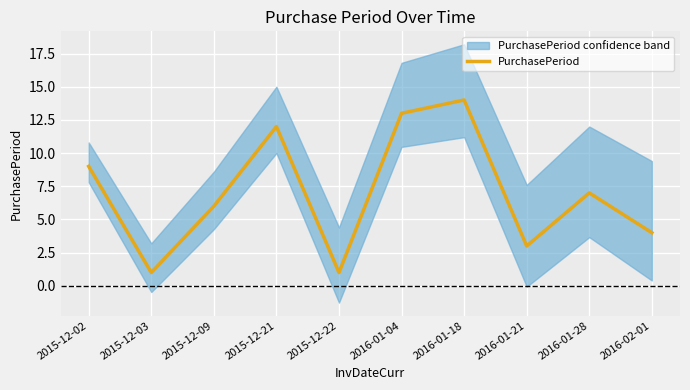

Where is the data nearest to the value 7?

2016-01-28